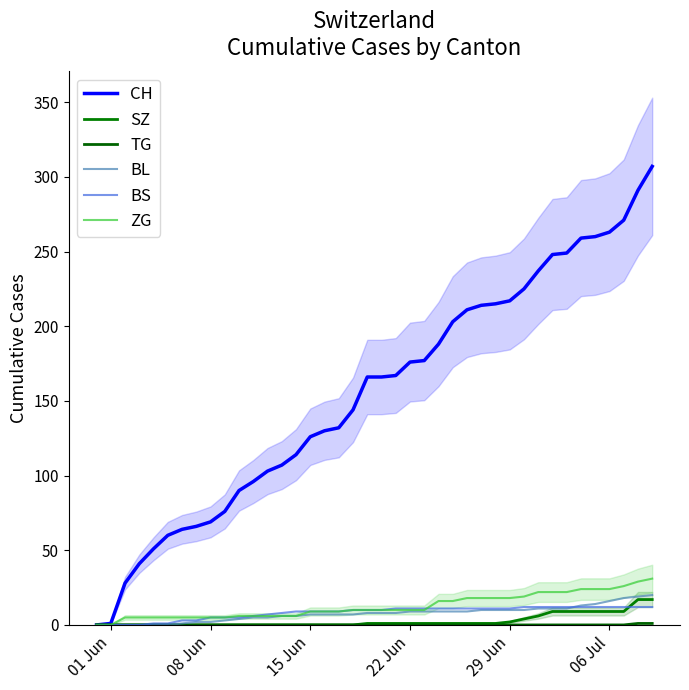

What are all the series names shown in the legend?

CH, SZ, TG, BL, BS, ZG